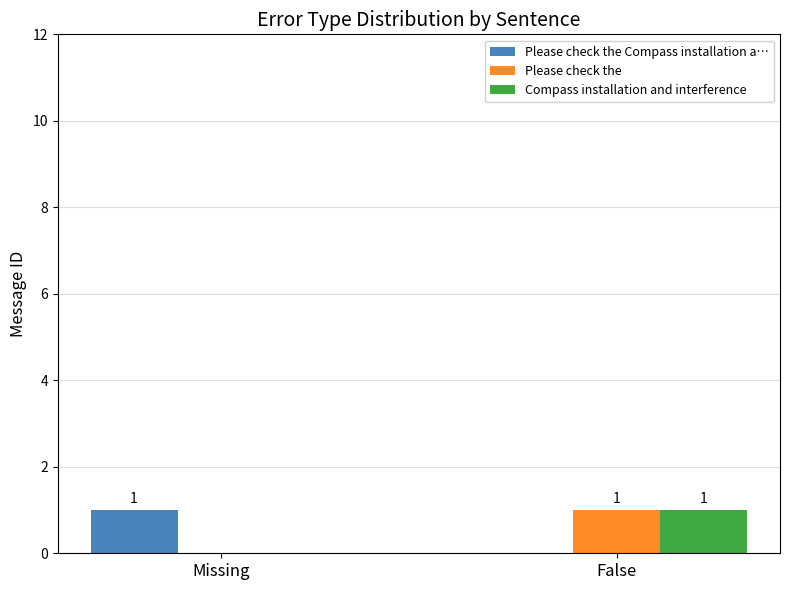

The value of Compass installation and interference at False is 1. True or false?

True